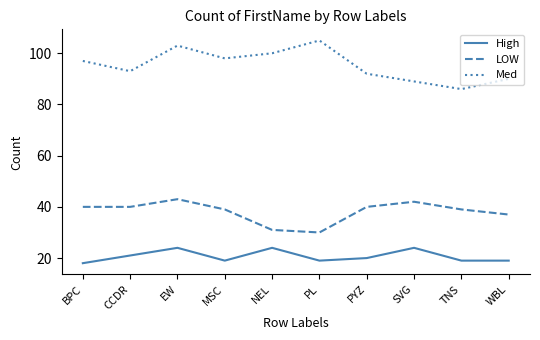

Rank the series at PL from lowest to highest value.

High, LOW, Med